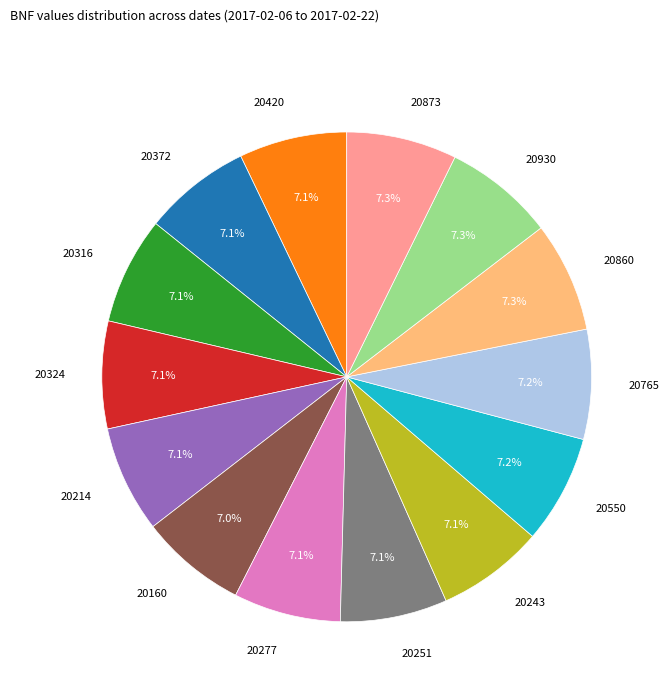

Is there a majority slice in this chart?

No